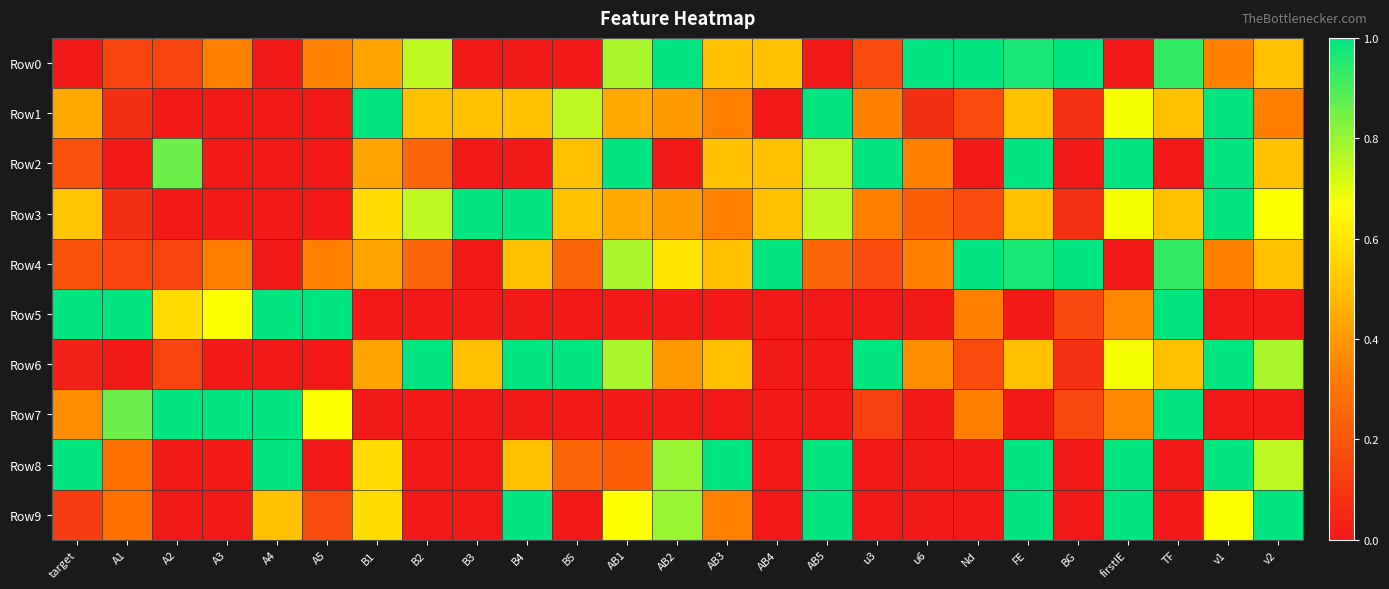

Reading right to left, what are all the values shown in this chart?

Row0: v2=0.5	v1=0.3	TF=0.9	firstIE=0.0	BG=1.0	FE=1.0	Nd=1.0	u6=1.0	u3=0.2	AB5=0.0	AB4=0.5	AB3=0.5	AB2=1.0	AB1=0.8	B5=0.0	B4=0.0	B3=0.0	B2=0.8	B1=0.4	A5=0.3	A4=0.0	A3=0.3	A2=0.1	A1=0.1	target=0.0
Row1: v2=0.3	v1=1.0	TF=0.5	firstIE=0.7	BG=0.1	FE=0.5	Nd=0.2	u6=0.1	u3=0.3	AB5=1.0	AB4=0.0	AB3=0.3	AB2=0.4	AB1=0.4	B5=0.8	B4=0.5	B3=0.5	B2=0.5	B1=1.0	A5=0.0	A4=0.0	A3=0.0	A2=0.0	A1=0.1	target=0.4
Row2: v2=0.5	v1=1.0	TF=0.0	firstIE=1.0	BG=0.0	FE=1.0	Nd=0.0	u6=0.3	u3=1.0	AB5=0.8	AB4=0.5	AB3=0.5	AB2=0.0	AB1=1.0	B5=0.5	B4=0.0	B3=0.0	B2=0.2	B1=0.4	A5=0.0	A4=0.0	A3=0.0	A2=0.9	A1=0.0	target=0.2
Row3: v2=0.7	v1=1.0	TF=0.5	firstIE=0.7	BG=0.1	FE=0.5	Nd=0.2	u6=0.2	u3=0.3	AB5=0.8	AB4=0.5	AB3=0.3	AB2=0.4	AB1=0.4	B5=0.5	B4=1.0	B3=1.0	B2=0.8	B1=0.6	A5=0.0	A4=0.0	A3=0.0	A2=0.0	A1=0.1	target=0.5
Row4: v2=0.5	v1=0.3	TF=0.9	firstIE=0.0	BG=1.0	FE=1.0	Nd=1.0	u6=0.3	u3=0.2	AB5=0.2	AB4=1.0	AB3=0.5	AB2=0.6	AB1=0.8	B5=0.2	B4=0.5	B3=0.0	B2=0.2	B1=0.4	A5=0.3	A4=0.0	A3=0.3	A2=0.1	A1=0.1	target=0.2
Row5: v2=0.0	v1=0.0	TF=1.0	firstIE=0.4	BG=0.2	FE=0.0	Nd=0.3	u6=0.0	u3=0.0	AB5=0.0	AB4=0.0	AB3=0.0	AB2=0.0	AB1=0.0	B5=0.0	B4=0.0	B3=0.0	B2=0.0	B1=0.0	A5=1.0	A4=1.0	A3=0.7	A2=0.6	A1=1.0	target=1.0
Row6: v2=0.8	v1=1.0	TF=0.5	firstIE=0.7	BG=0.1	FE=0.5	Nd=0.2	u6=0.4	u3=1.0	AB5=0.0	AB4=0.0	AB3=0.5	AB2=0.4	AB1=0.8	B5=1.0	B4=1.0	B3=0.5	B2=1.0	B1=0.4	A5=0.0	A4=0.0	A3=0.0	A2=0.1	A1=0.0	target=0.0
Row7: v2=0.0	v1=0.0	TF=1.0	firstIE=0.4	BG=0.2	FE=0.0	Nd=0.3	u6=0.0	u3=0.1	AB5=0.0	AB4=0.0	AB3=0.0	AB2=0.0	AB1=0.0	B5=0.0	B4=0.0	B3=0.0	B2=0.0	B1=0.0	A5=0.7	A4=1.0	A3=1.0	A2=1.0	A1=0.9	target=0.4
Row8: v2=0.8	v1=1.0	TF=0.0	firstIE=1.0	BG=0.0	FE=1.0	Nd=0.0	u6=0.0	u3=0.0	AB5=1.0	AB4=0.0	AB3=1.0	AB2=0.8	AB1=0.2	B5=0.2	B4=0.5	B3=0.0	B2=0.0	B1=0.6	A5=0.0	A4=1.0	A3=0.0	A2=0.0	A1=0.3	target=1.0
Row9: v2=1.0	v1=0.7	TF=0.0	firstIE=1.0	BG=0.0	FE=1.0	Nd=0.0	u6=0.0	u3=0.0	AB5=1.0	AB4=0.0	AB3=0.3	AB2=0.8	AB1=0.7	B5=0.0	B4=1.0	B3=0.0	B2=0.0	B1=0.6	A5=0.2	A4=0.5	A3=0.0	A2=0.0	A1=0.3	target=0.1